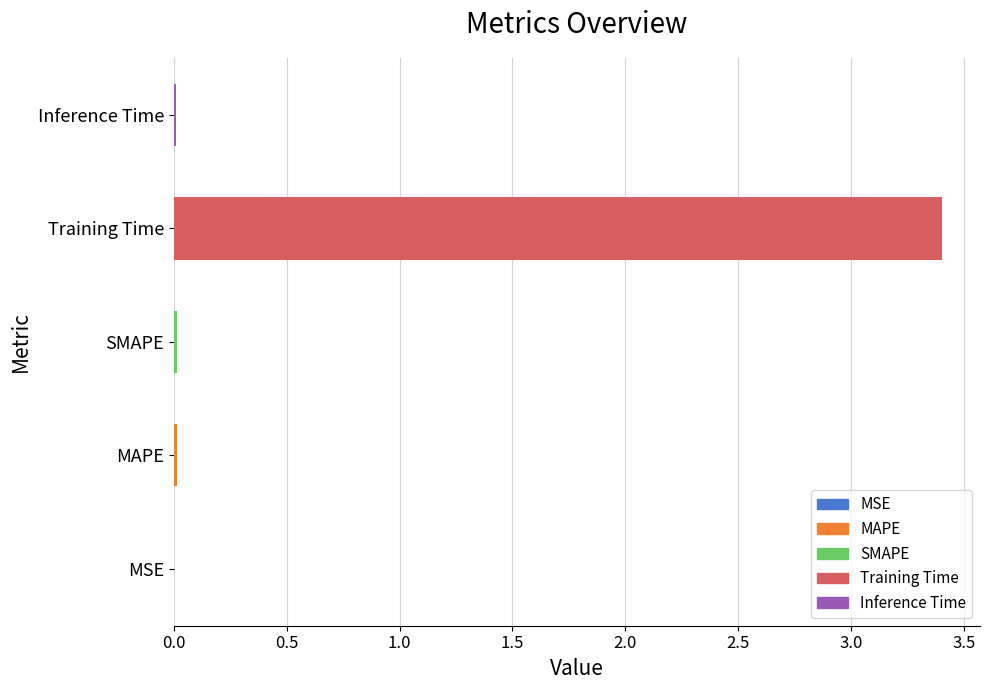

What is the approximate value at Training Time?

3.4